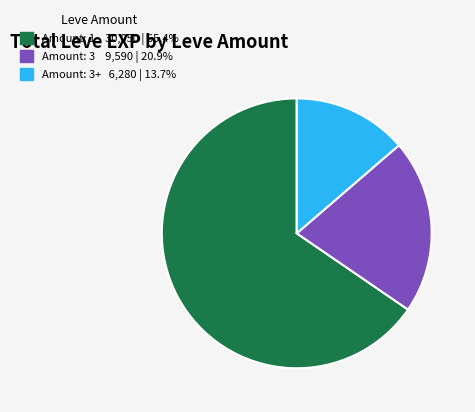

Does any single category account for the majority?

Yes